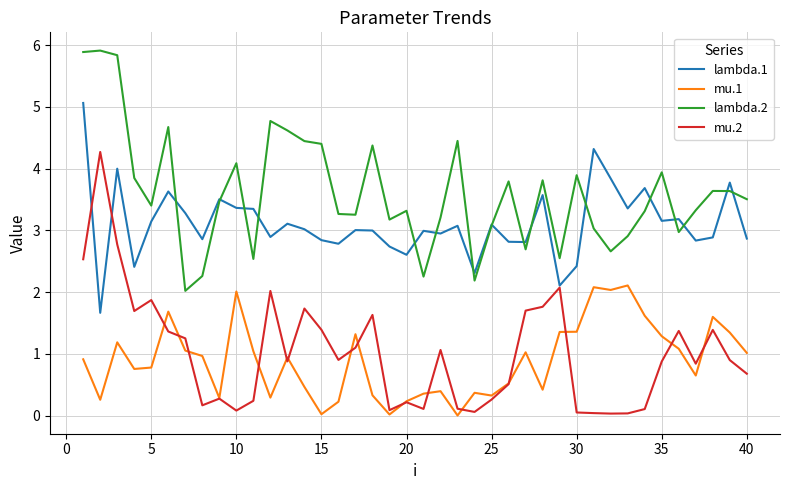

True or false: mu.1 and lambda.1 intersect in this chart.

False